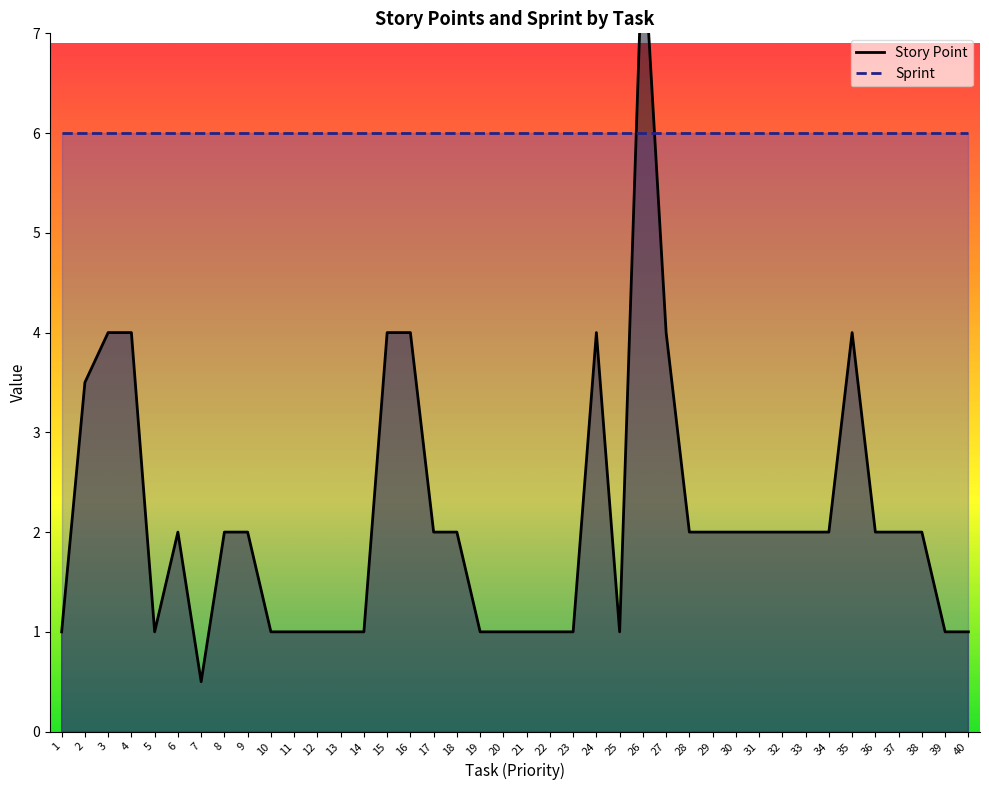

Is the value of Sprint at 9 greater than the value of Story Point at 21?

Yes